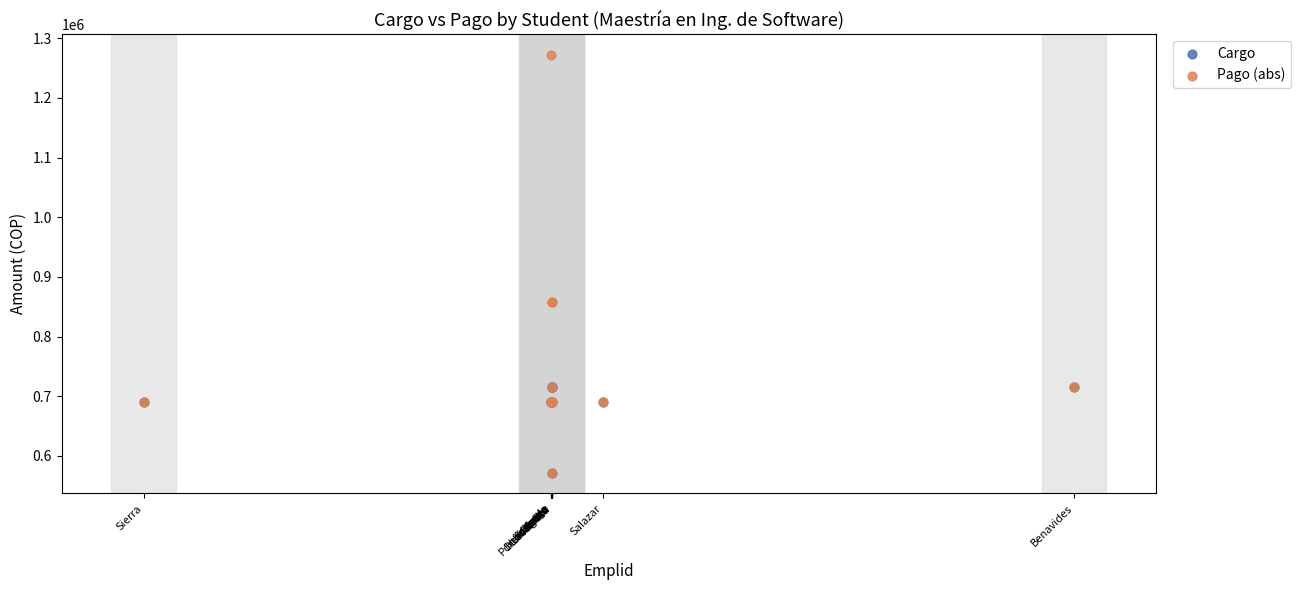

Which series reaches the maximum Y coordinate?

Pago (abs)